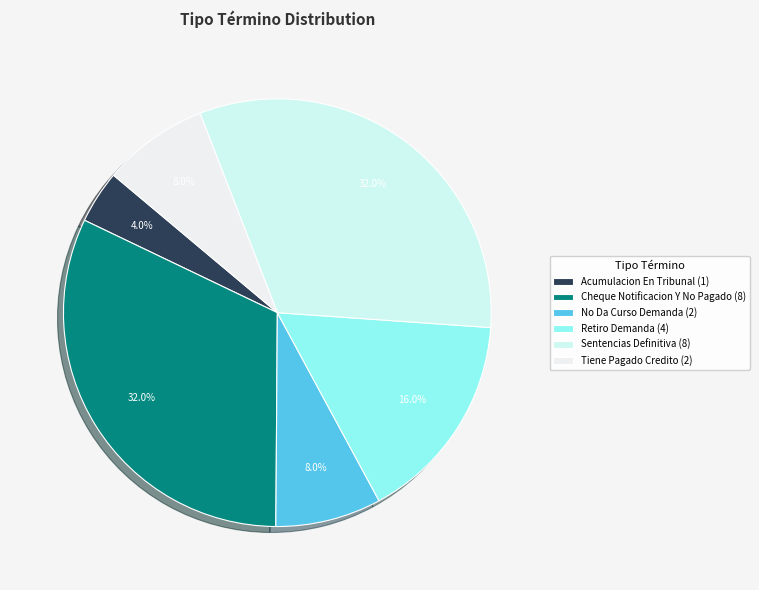

True or false: Retiro Demanda accounts for 16% of the total.

True